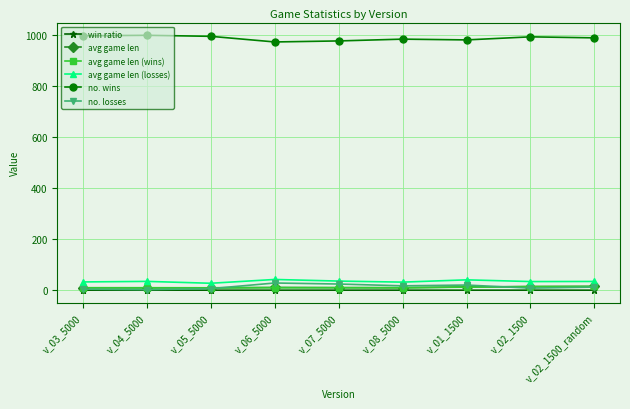

Which series has the largest total across all categories?

no. wins